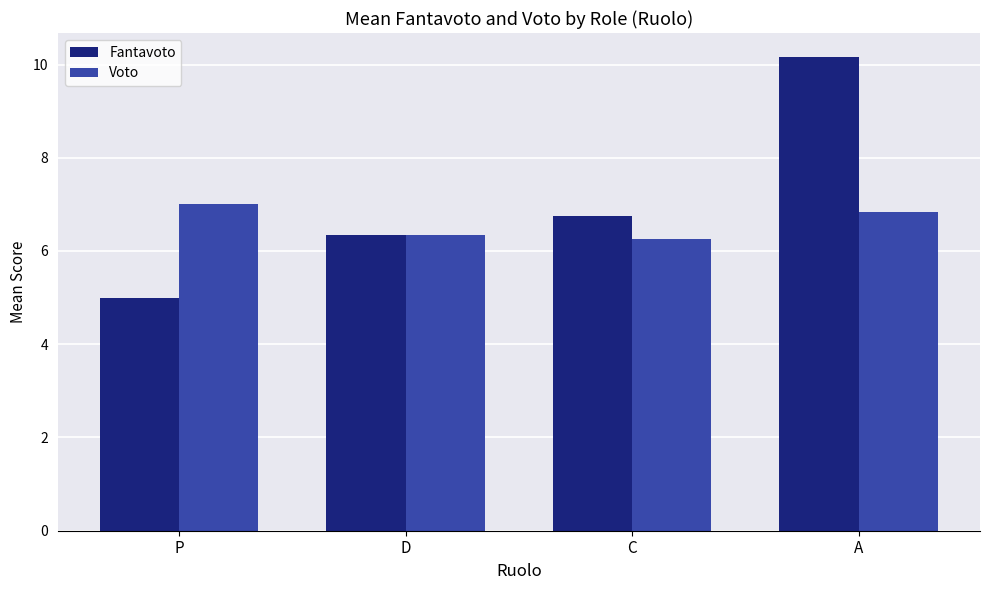

What is the label of the 3rd bar from the right?

D